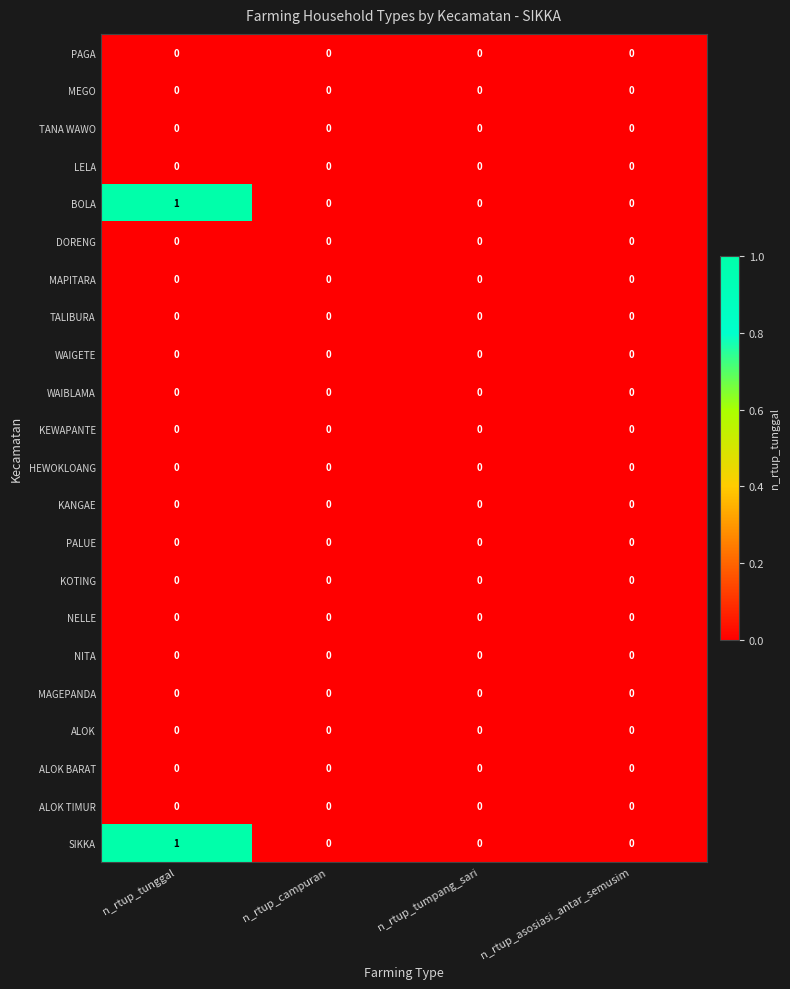

Which label corresponds to the largest value in the chart?

n_rtup_tunggal